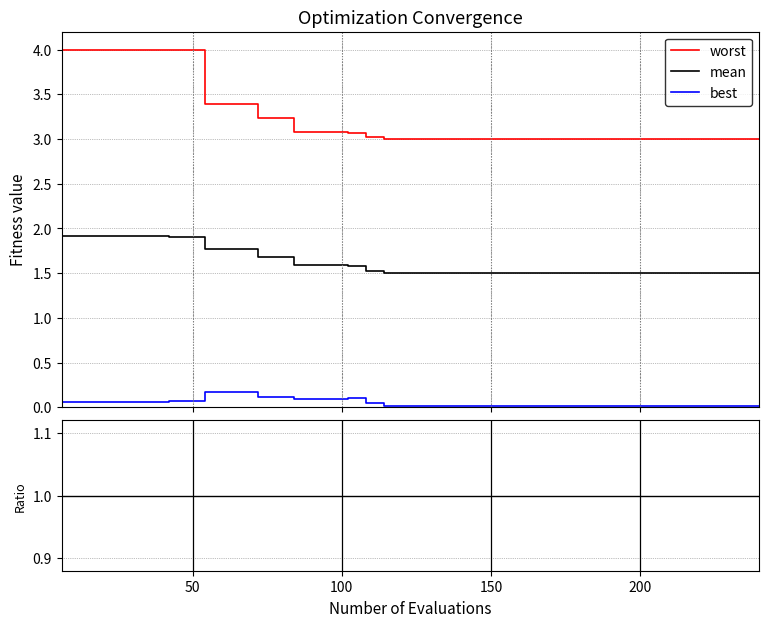

Which series has the largest total across all categories?

worst